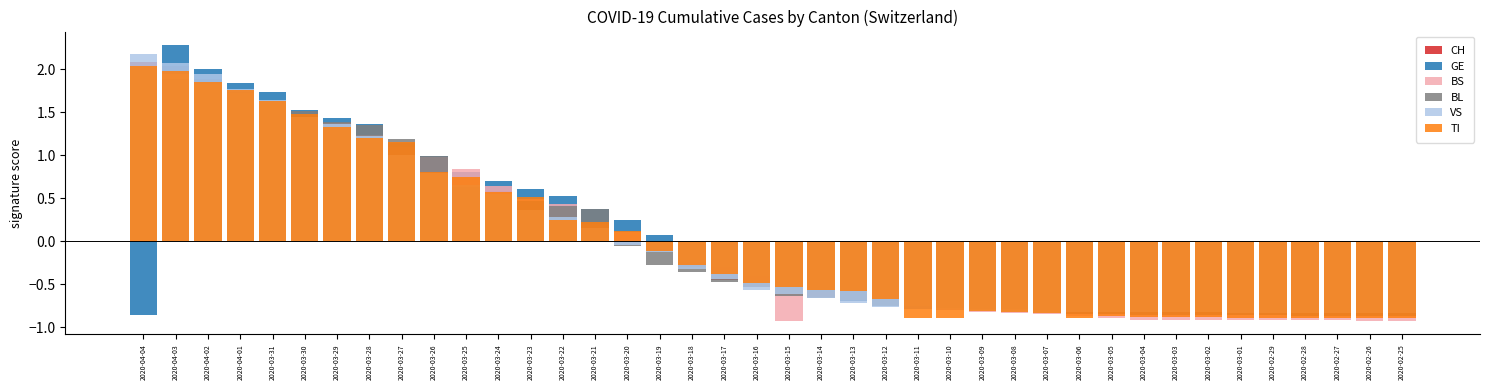

Count the number of data series in this chart.

6